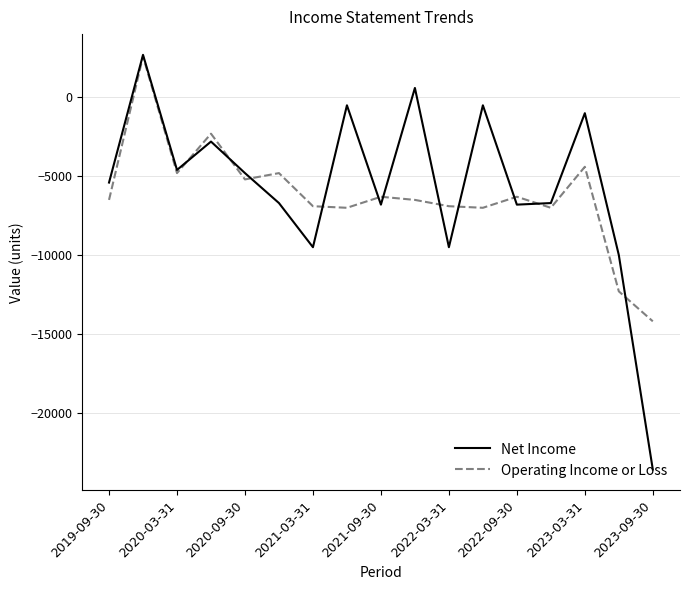

Which series has the widest spread of values?

Net Income